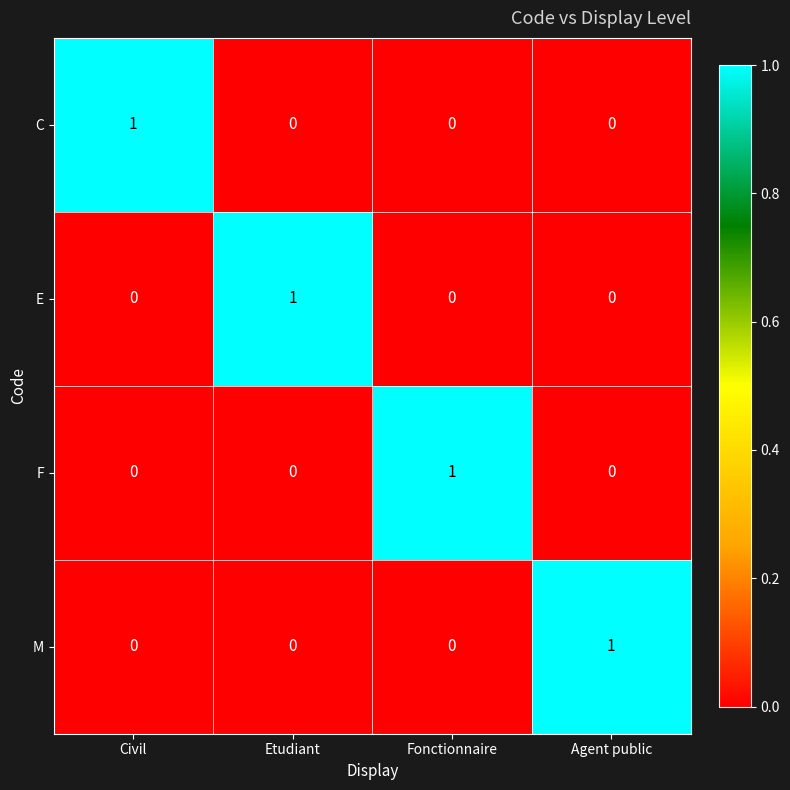

How many M values are between 0 and 1?

4